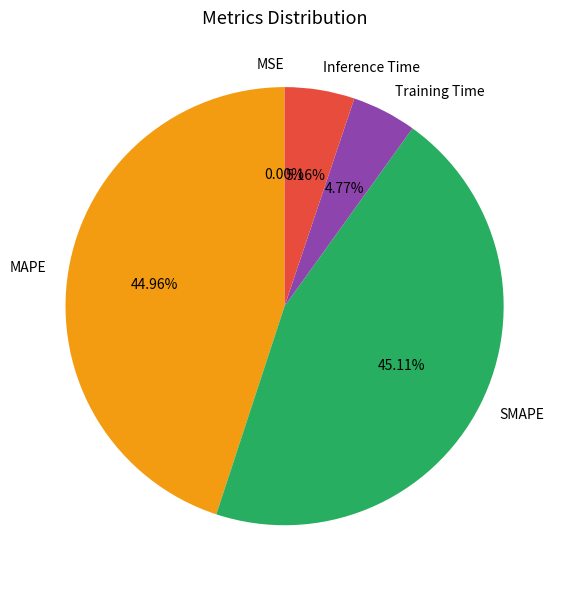

To the nearest percent, what is the difference between the SMAPE and Training Time slice percentages?

40%